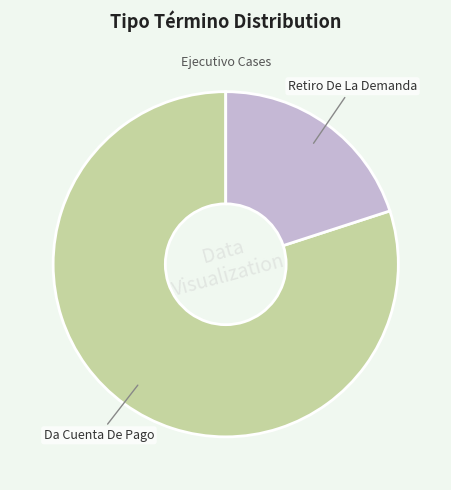

Does any single category account for the majority?

Yes